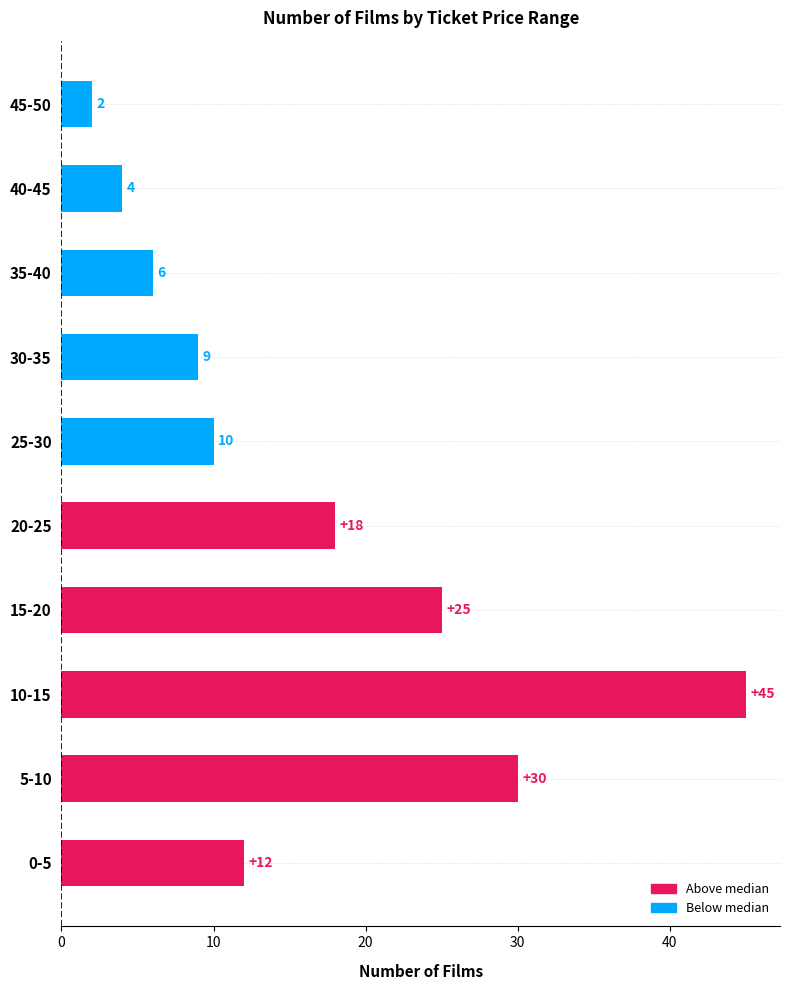

What is the maximum value shown in the chart?

45